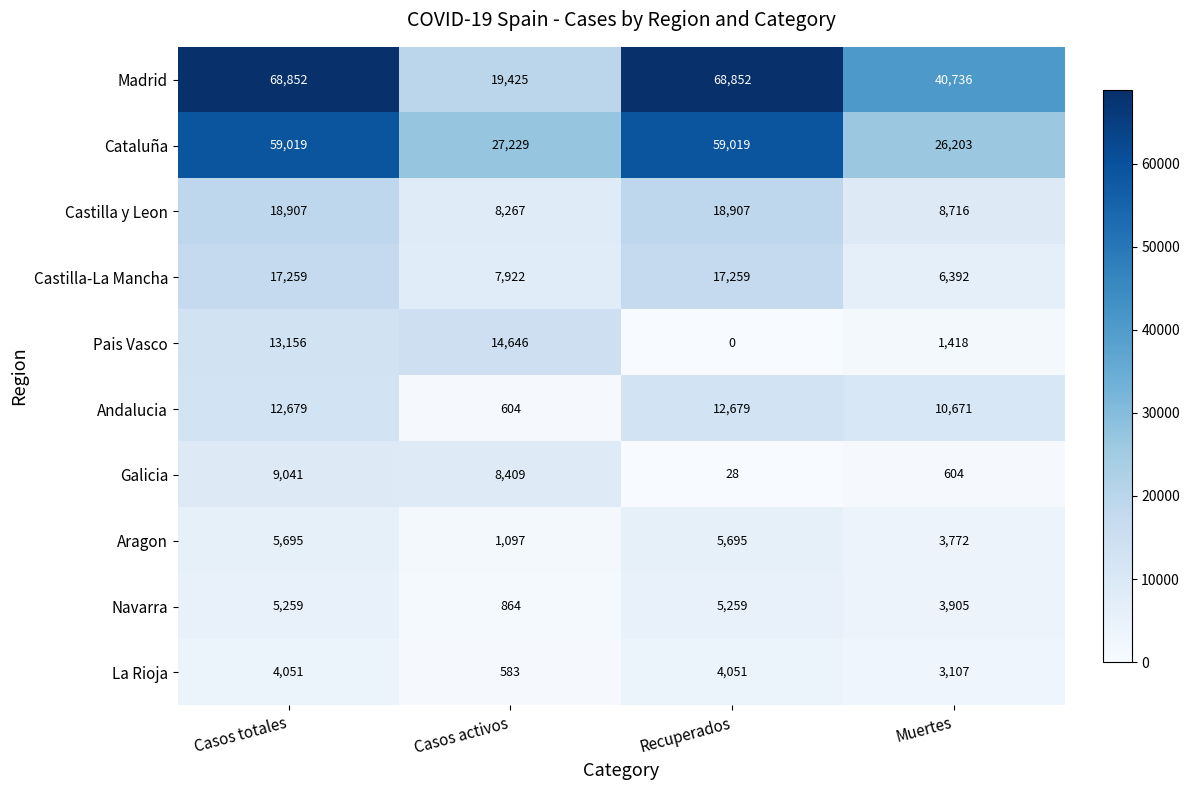

The Navarra series shows 2860 at Recuperados. True or false?

False